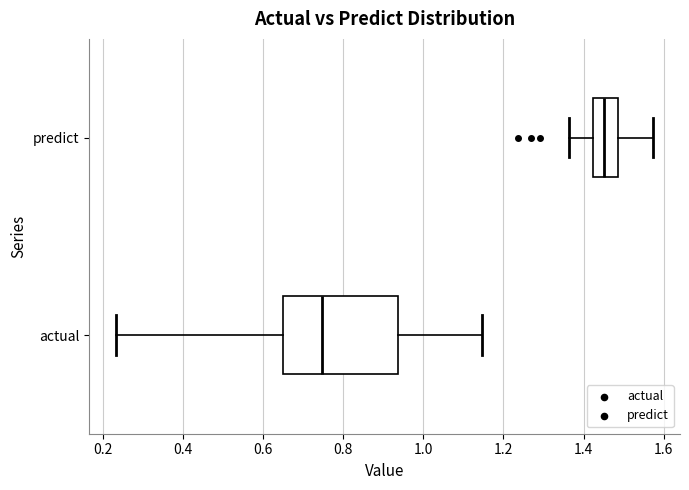

Which box's median line is the furthest to the left?

actual